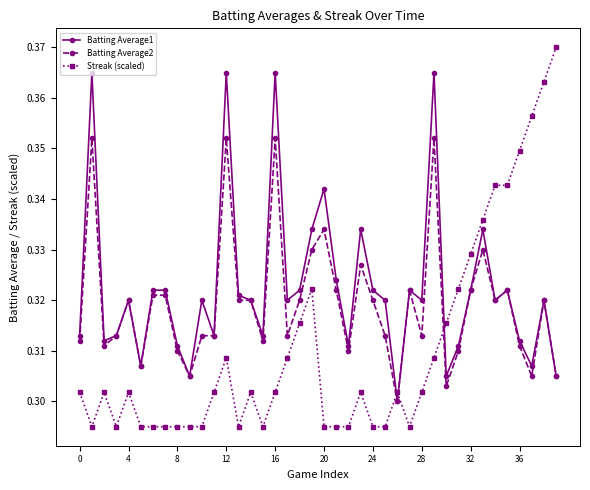

Which series has the widest spread of values?

Streak (scaled)